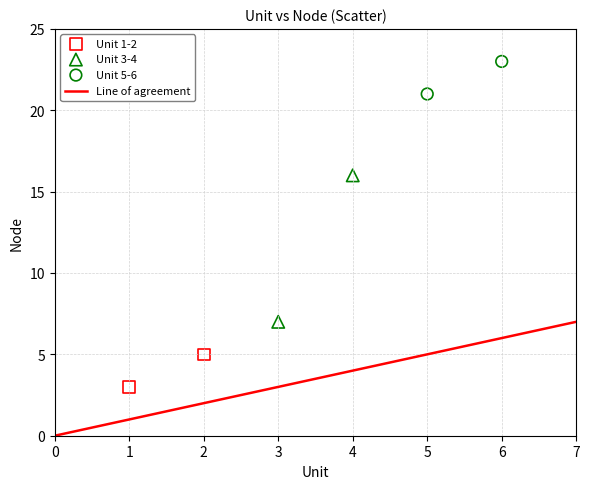

Which series has the largest Y range (max minus min)?

Unit 3-4